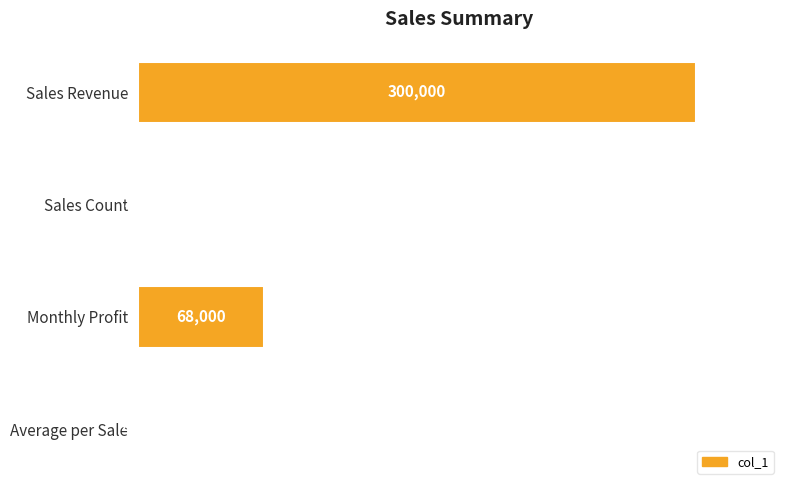

Which category has the highest value across all series?

Sales Revenue